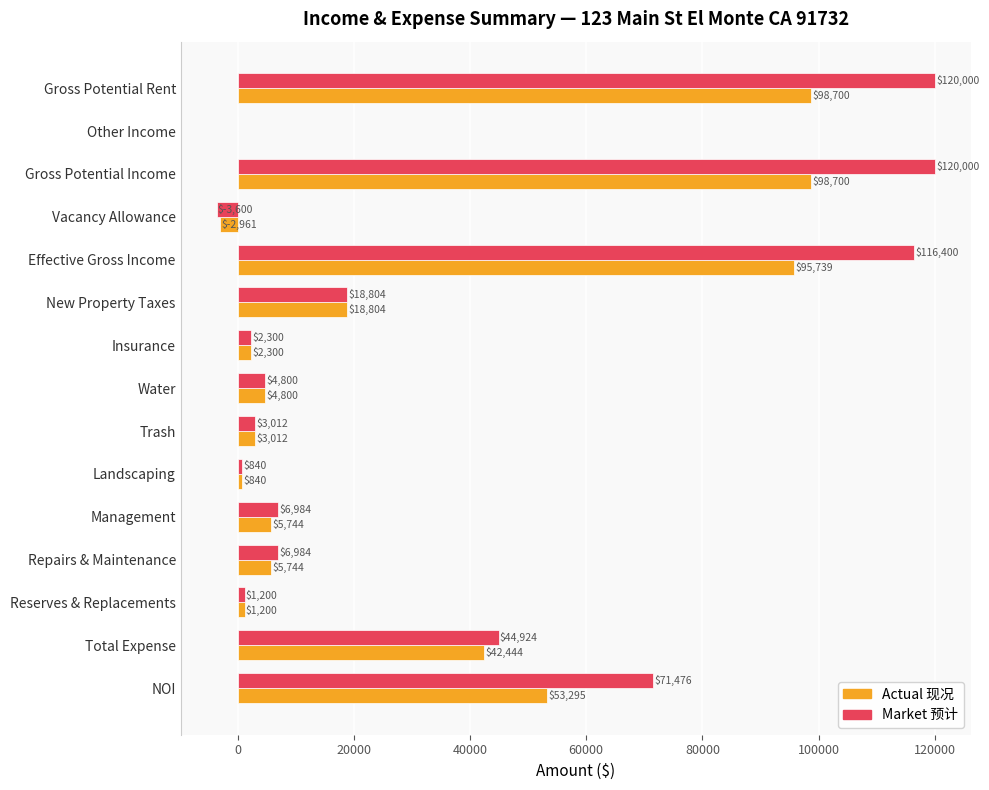

Is the value of Market 预计 at Management greater than the value of Actual 现况 at Total Expense?

No